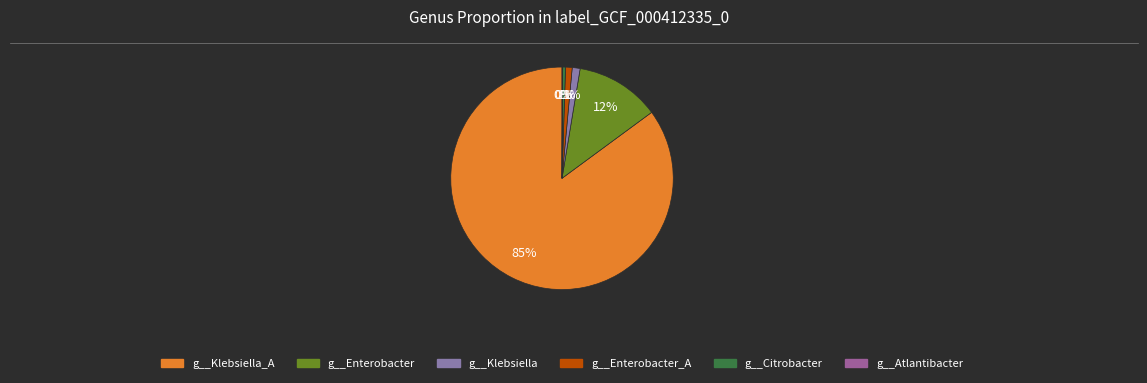

Rank the categories by value from highest to lowest.

g__Klebsiella_A, g__Enterobacter, g__Klebsiella, g__Enterobacter_A, g__Citrobacter, g__Atlantibacter, g__Hafnia, g__Chimaeribacter, g__Franconibacter, g__Edwardsiella, g__Escherichia, g__Cedecea